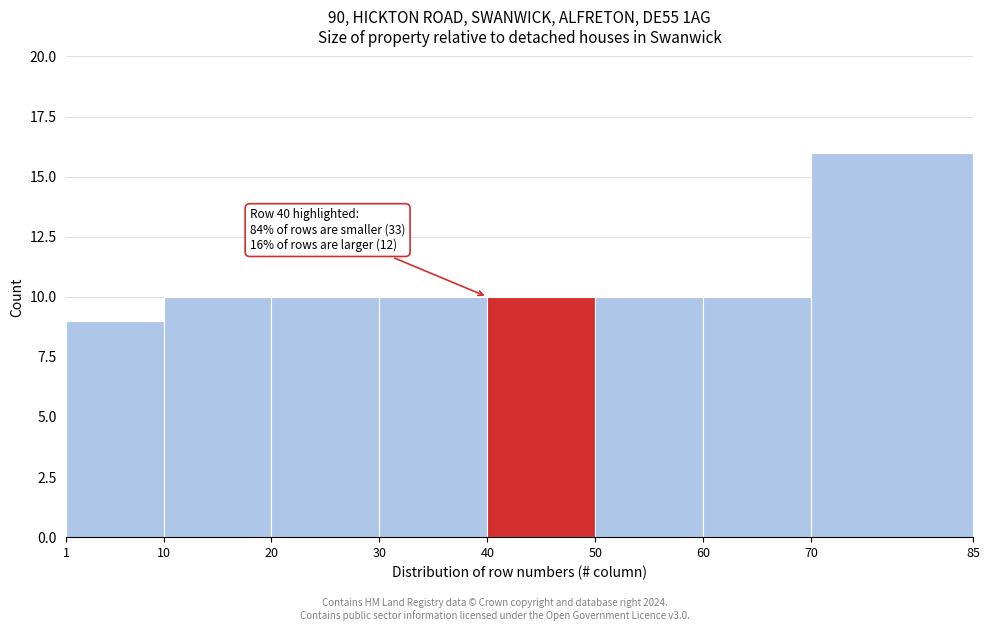

Which range on the x-axis has the tallest bar?

70 to 85